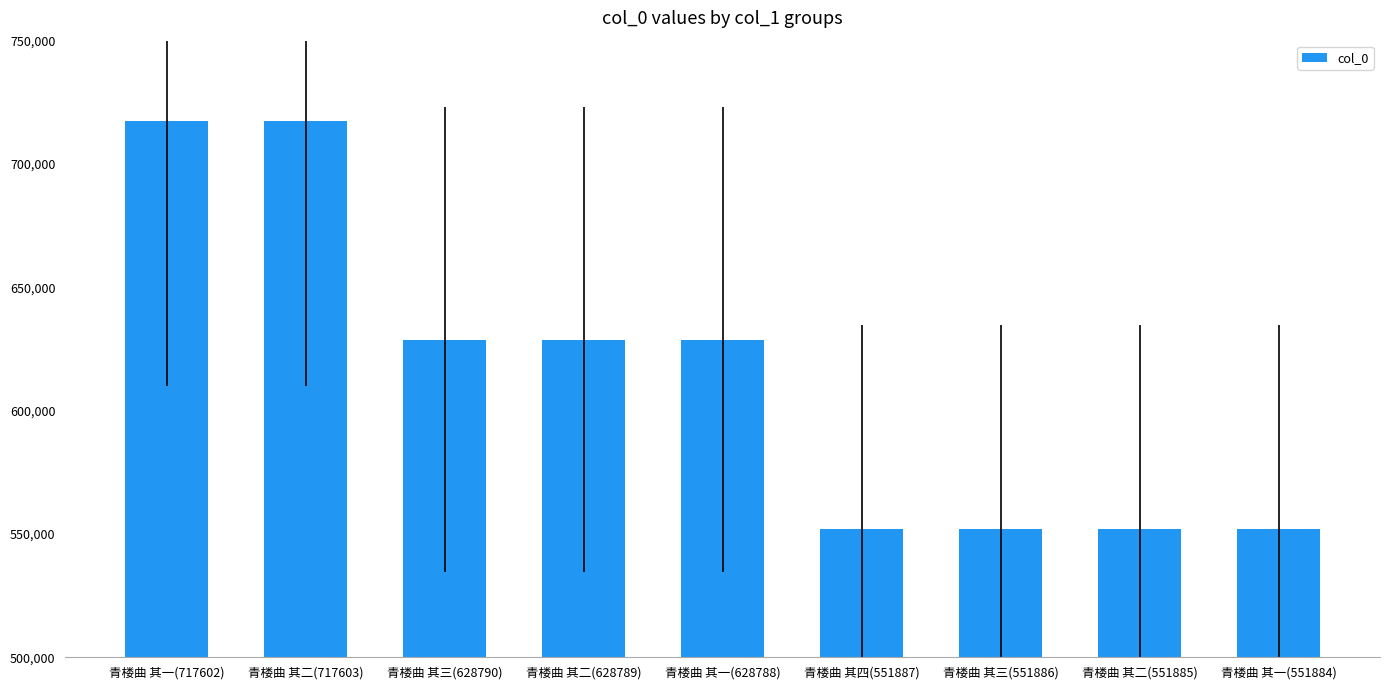

What is the sum of all values?

5529114